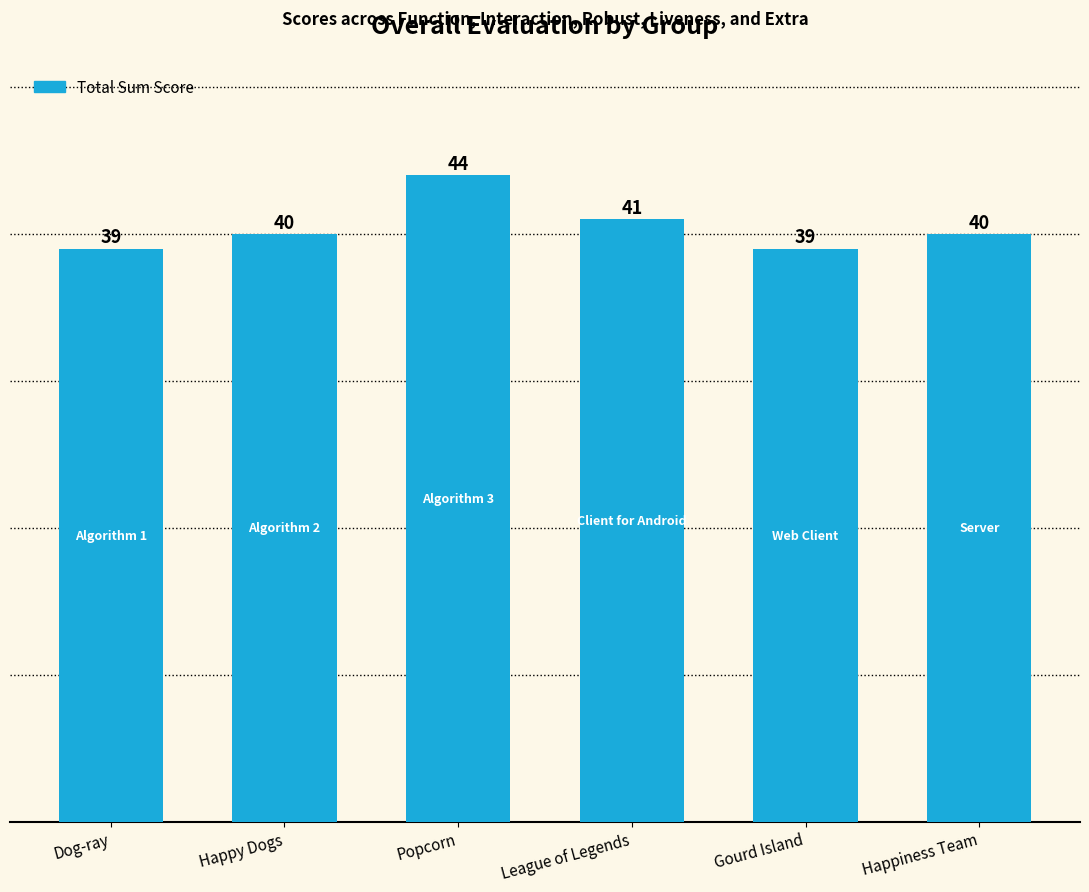

What is the sum of the values at Happiness Team and Popcorn?

84